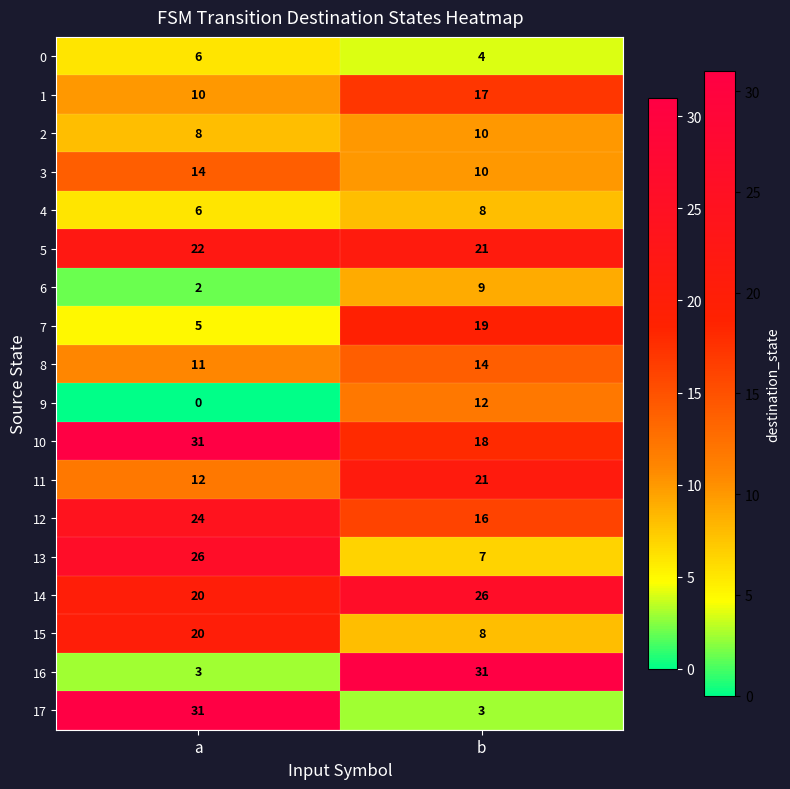

Which label corresponds to the smallest value in the chart?

a